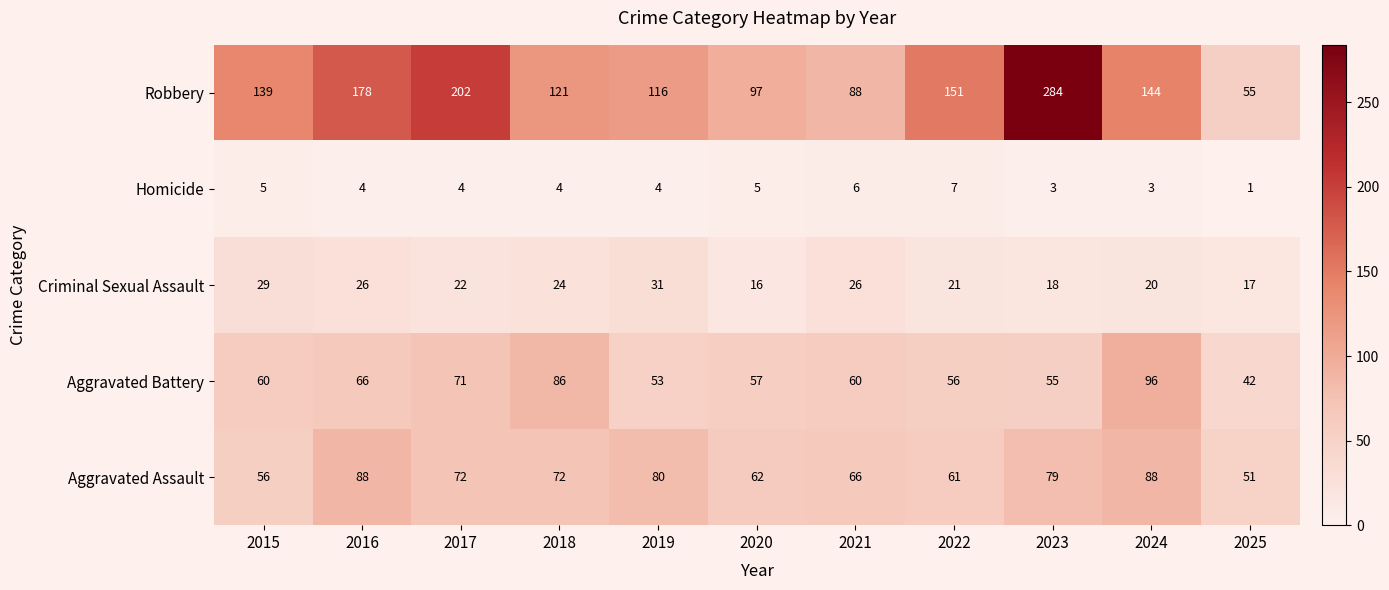

Between 2019 and 2022, which series saw the biggest shift?

Robbery